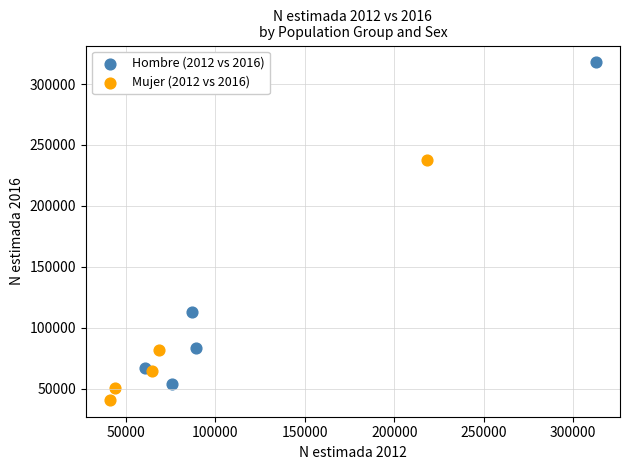

Which series reaches the maximum Y coordinate?

Hombre (2012 vs 2016)